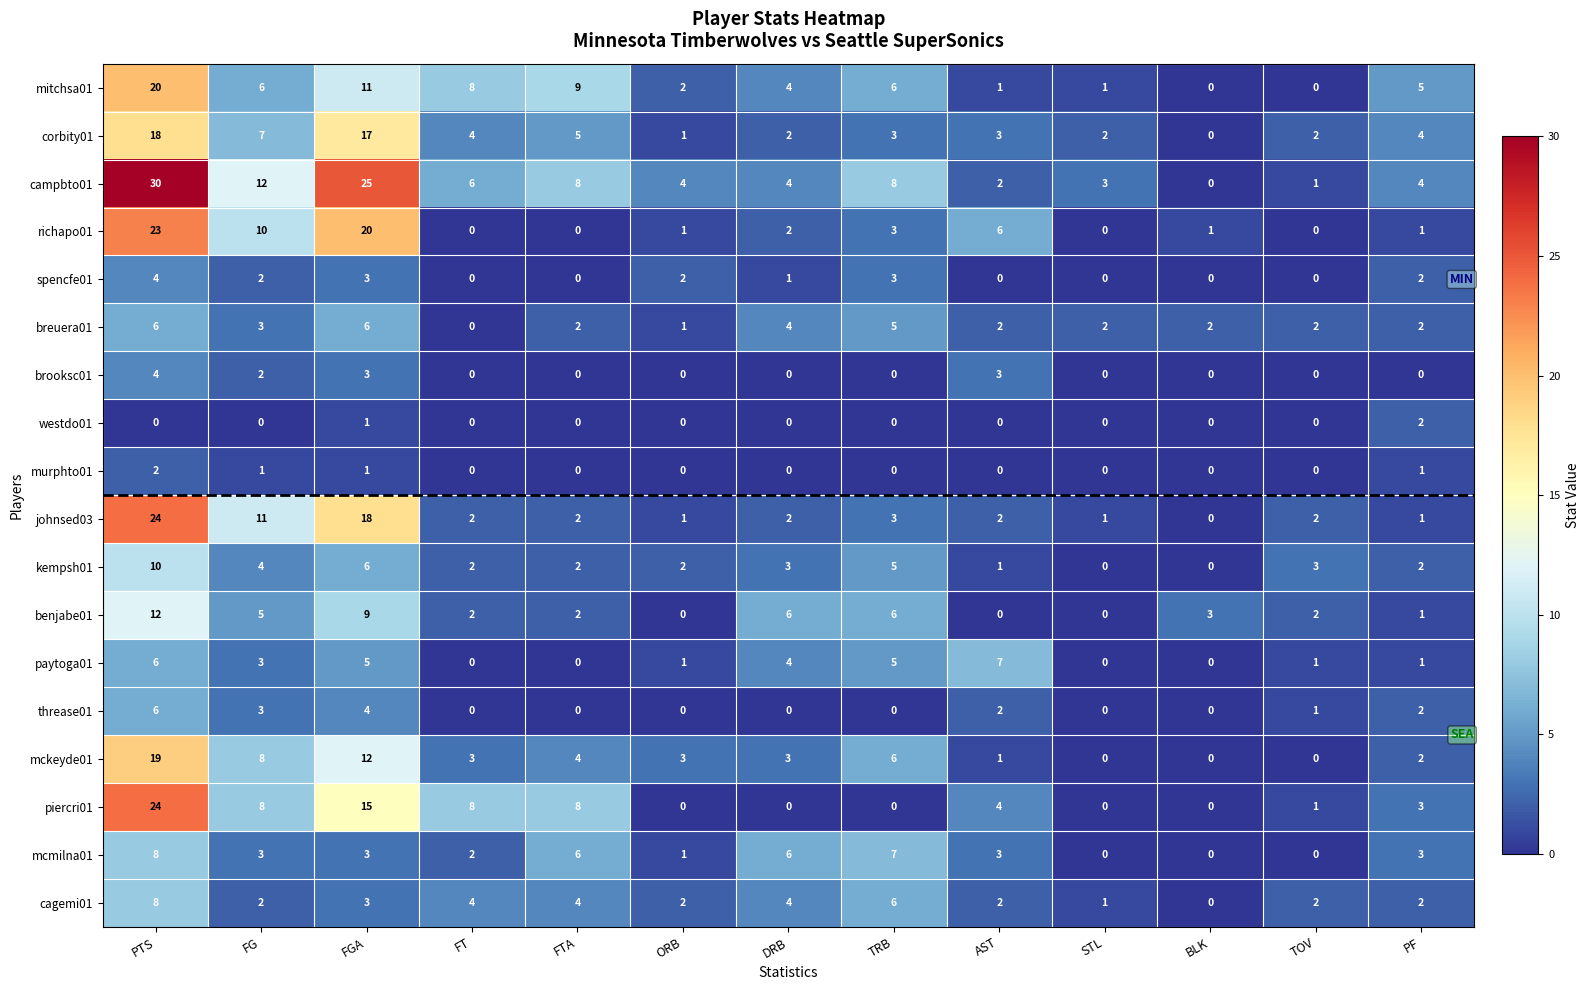

What is the total value across all series at PF?

38